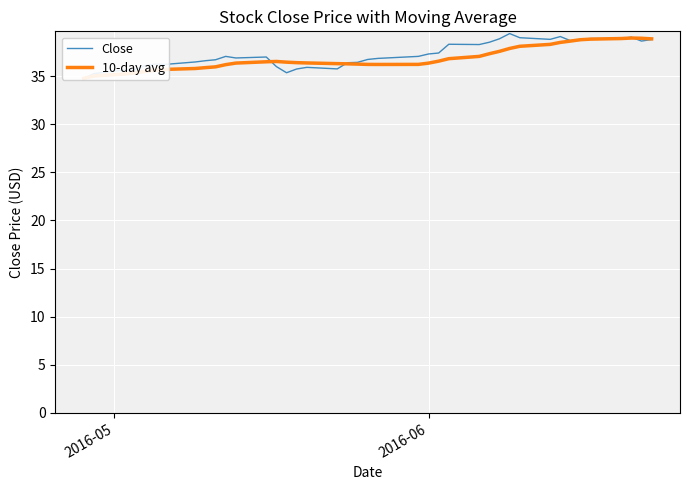

What is the value of the Close point at the 25th from the left?

37.4